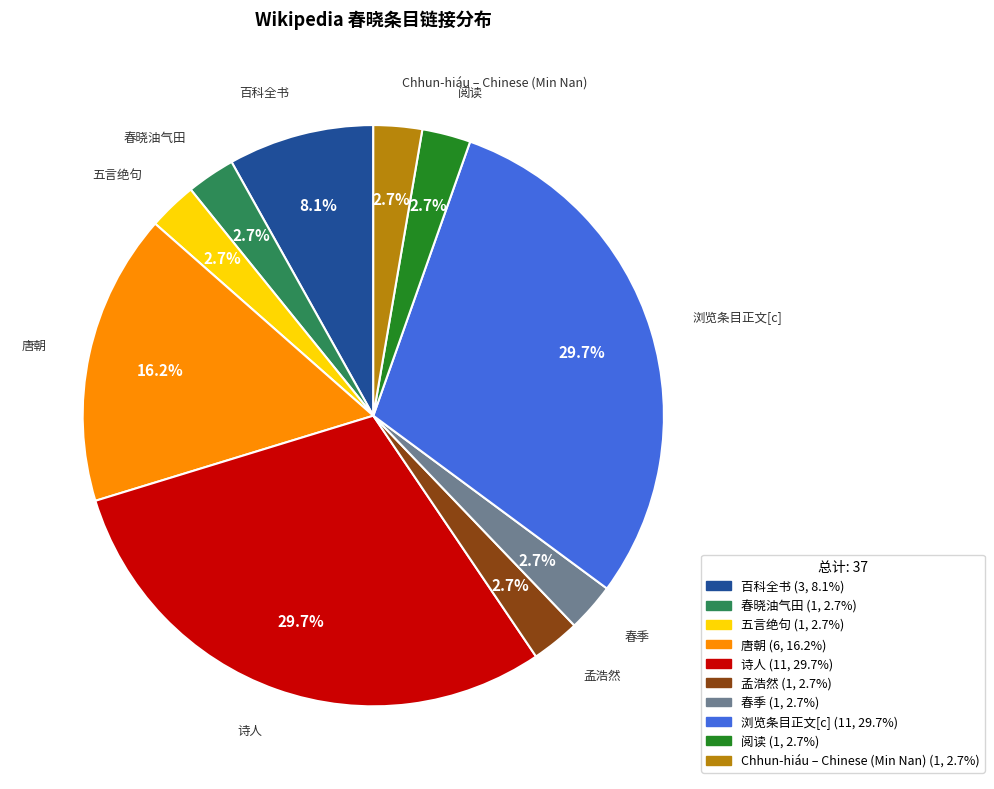

To the nearest percent, what is the average slice percentage?

10%